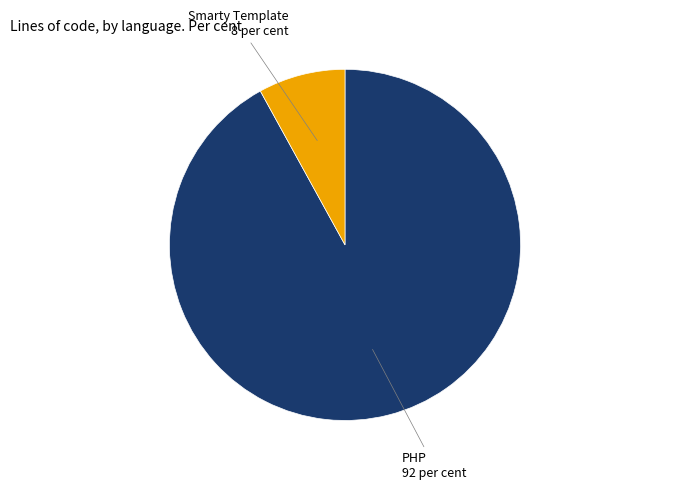

Which category has the smallest portion of the pie?

Smarty Template